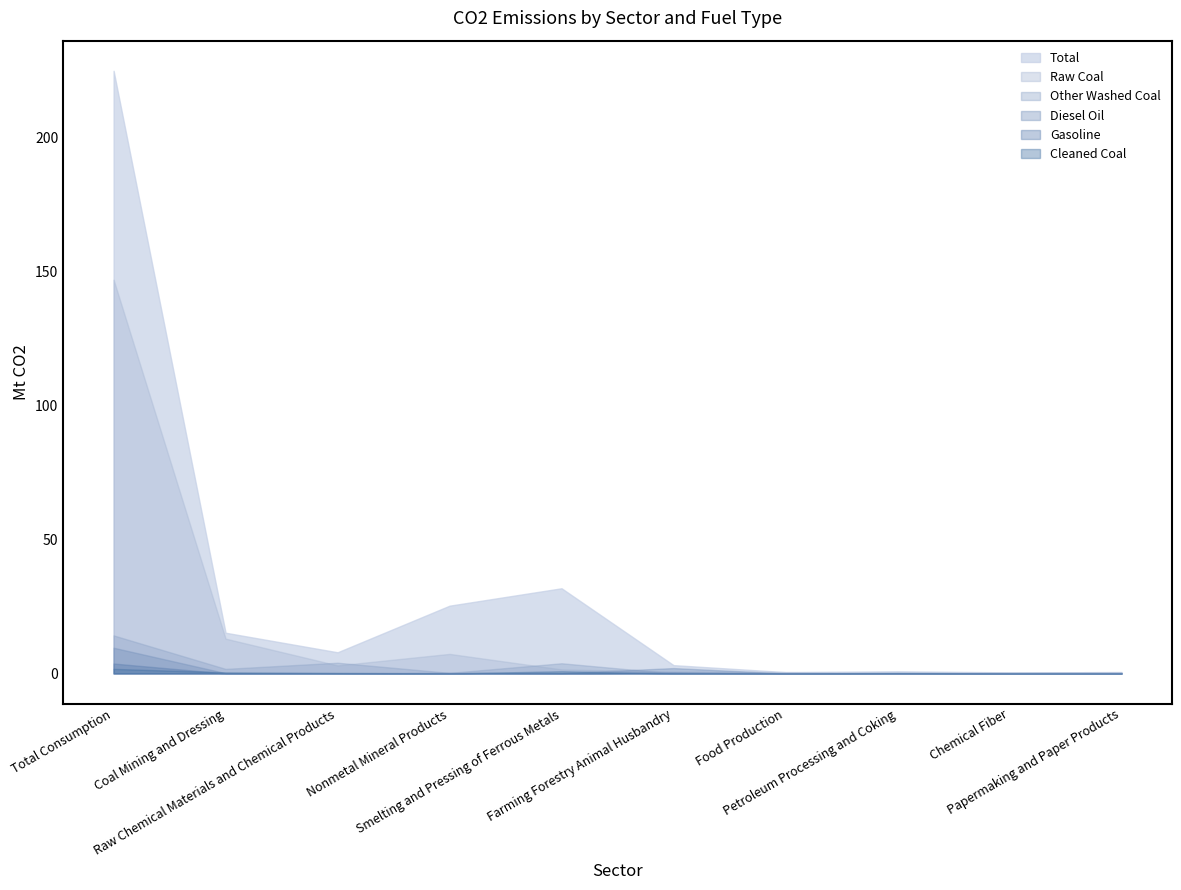

True or false: Diesel Oil has a value of 0.0 at Papermaking and Paper Products.

True